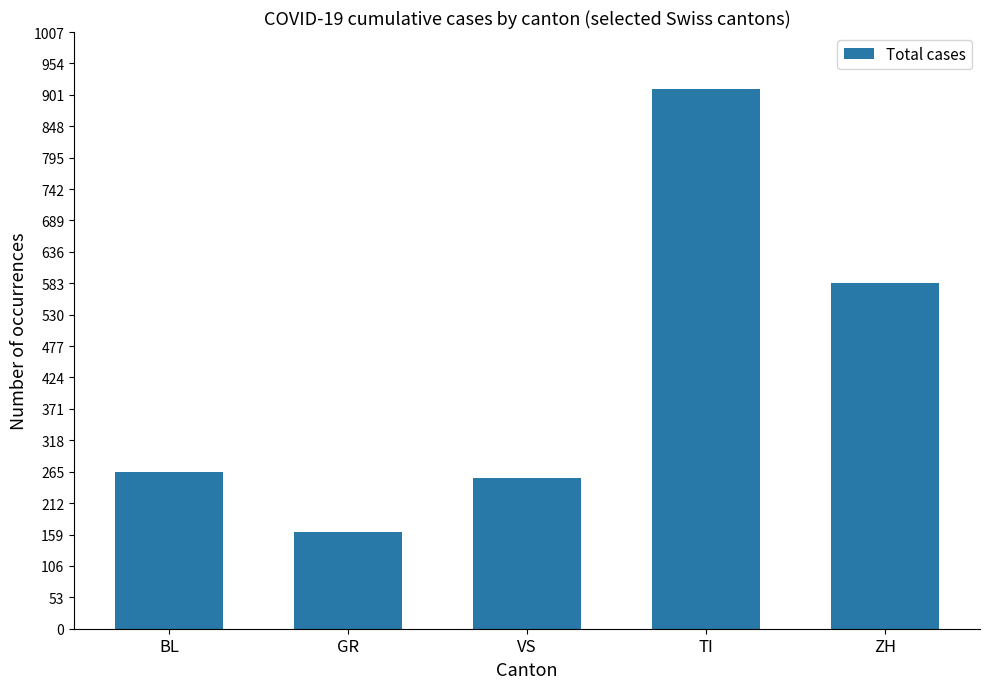

The value at BL is 358. True or false?

False